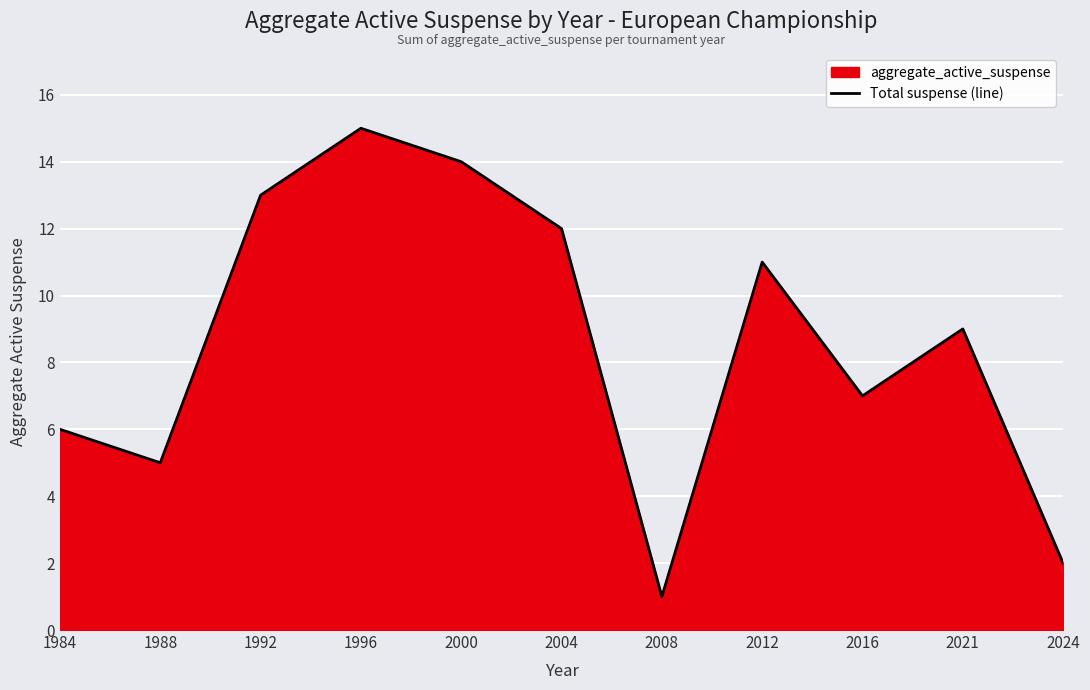

What is the average value?

9